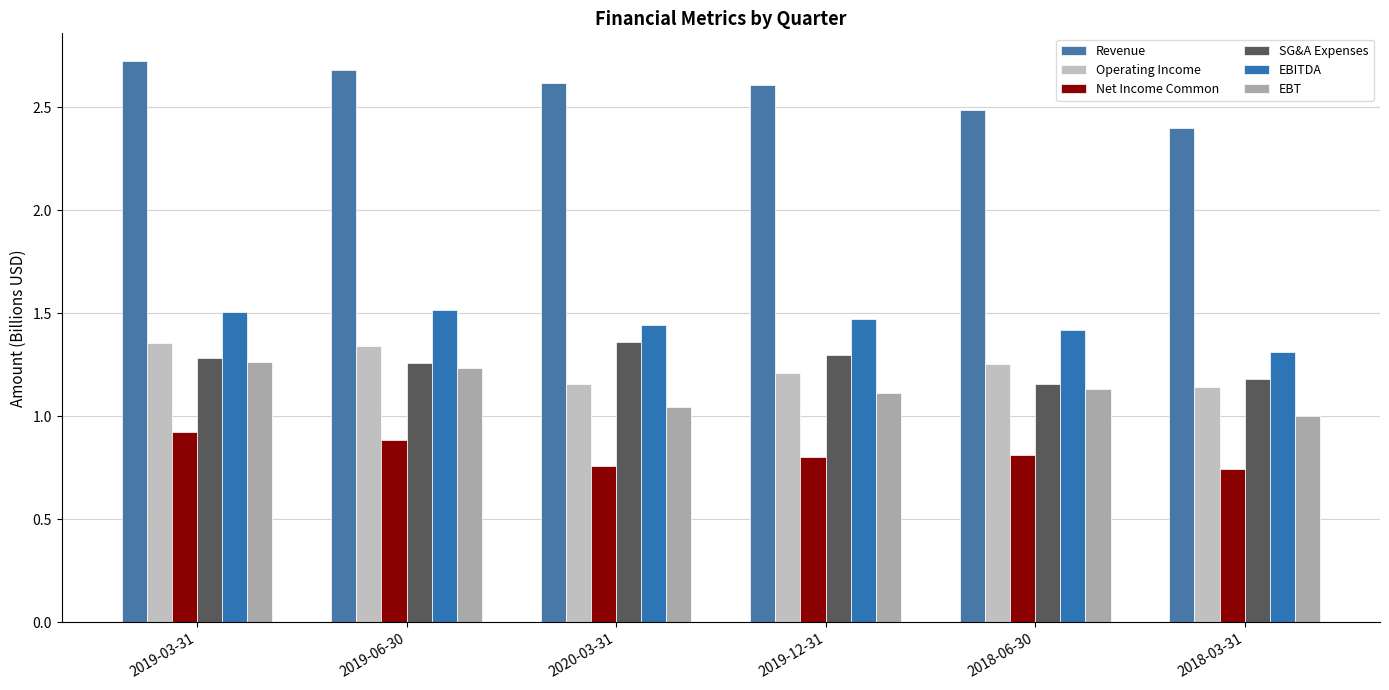

Reading right to left, list all the values displayed in this chart.

Revenue: 2018-03-31=2.4	2018-06-30=2.5	2019-12-31=2.6	2020-03-31=2.6	2019-06-30=2.7	2019-03-31=2.7
Operating Income: 2018-03-31=1.1	2018-06-30=1.3	2019-12-31=1.2	2020-03-31=1.2	2019-06-30=1.3	2019-03-31=1.4
Net Income Common: 2018-03-31=0.7	2018-06-30=0.8	2019-12-31=0.8	2020-03-31=0.8	2019-06-30=0.9	2019-03-31=0.9
SG&A Expenses: 2018-03-31=1.2	2018-06-30=1.2	2019-12-31=1.3	2020-03-31=1.4	2019-06-30=1.3	2019-03-31=1.3
EBITDA: 2018-03-31=1.3	2018-06-30=1.4	2019-12-31=1.5	2020-03-31=1.4	2019-06-30=1.5	2019-03-31=1.5
EBT: 2018-03-31=1.0	2018-06-30=1.1	2019-12-31=1.1	2020-03-31=1.0	2019-06-30=1.2	2019-03-31=1.3